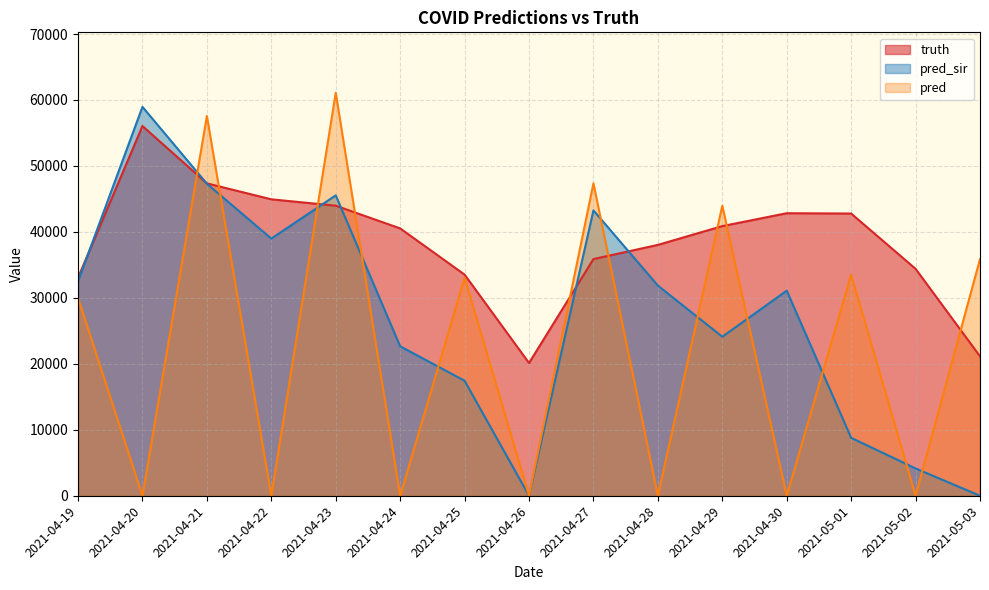

The value of pred_sir at 2021-04-24 is 36100.5. True or false?

False